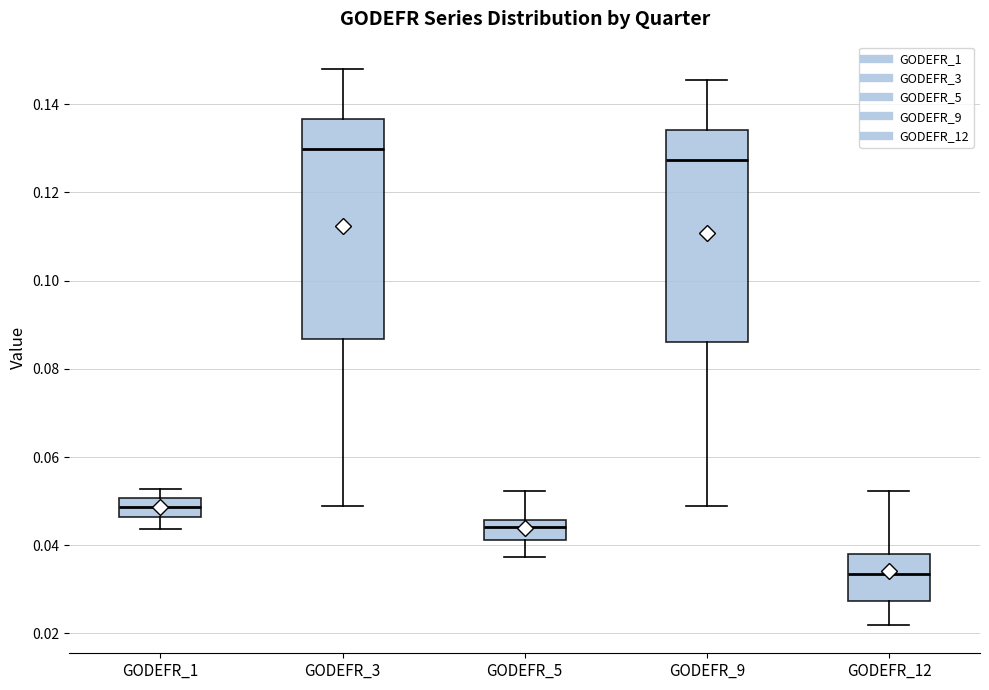

Reading left to right, read every box against the y-axis: the position of its median line, the range the box covers, and the ends of its whiskers. The values are not printed on the chart, so give them approximately, as read against the axis.

GODEFR_1: median 0.048, box 0.046 to 0.050, whiskers 0.044 to 0.052
GODEFR_3: median 0.130, box 0.086 to 0.136, whiskers 0.048 to 0.148
GODEFR_5: median 0.044, box 0.042 to 0.046, whiskers 0.038 to 0.052
GODEFR_9: median 0.128, box 0.086 to 0.134, whiskers 0.048 to 0.146
GODEFR_12: median 0.034, box 0.028 to 0.038, whiskers 0.022 to 0.052